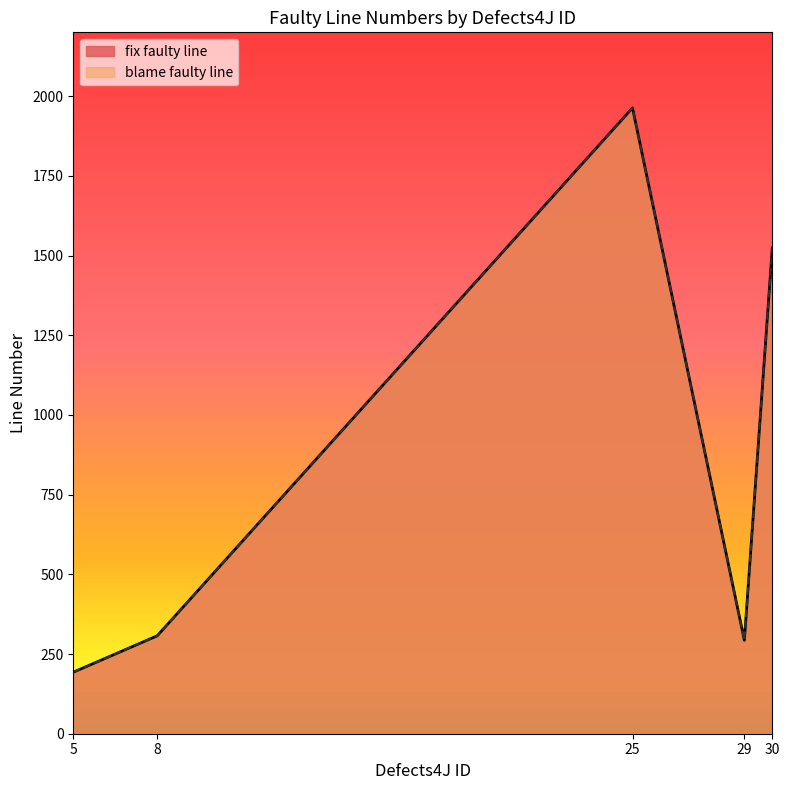

What is the value of the fix faulty line point at the 5th from the left?

1524